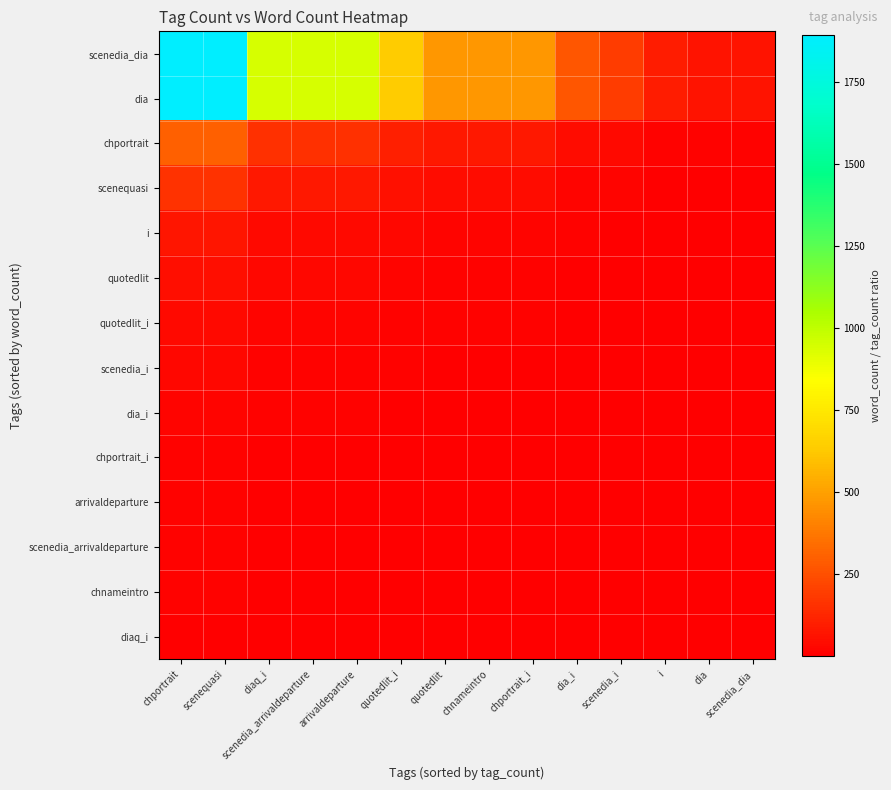

What is the minimum value shown in the chart?

0.1